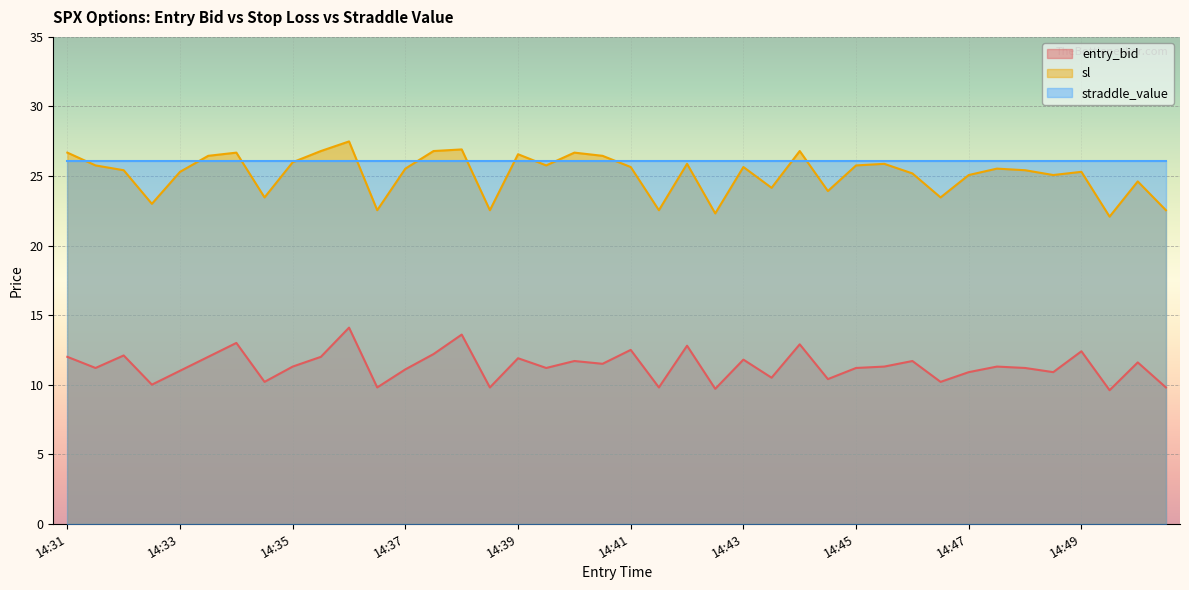

True or false: entry_bid and sl cross at least once.

False